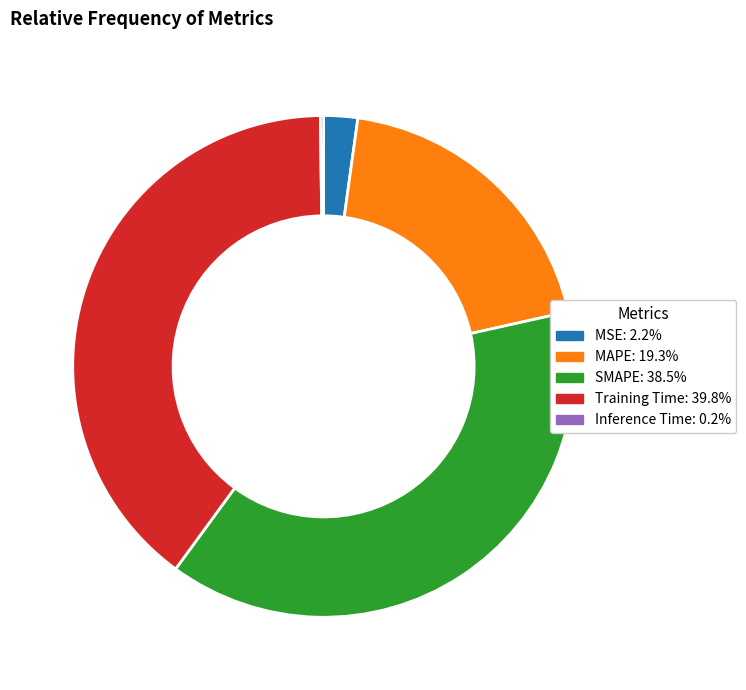

Between MAPE and MSE, which is larger?

MAPE